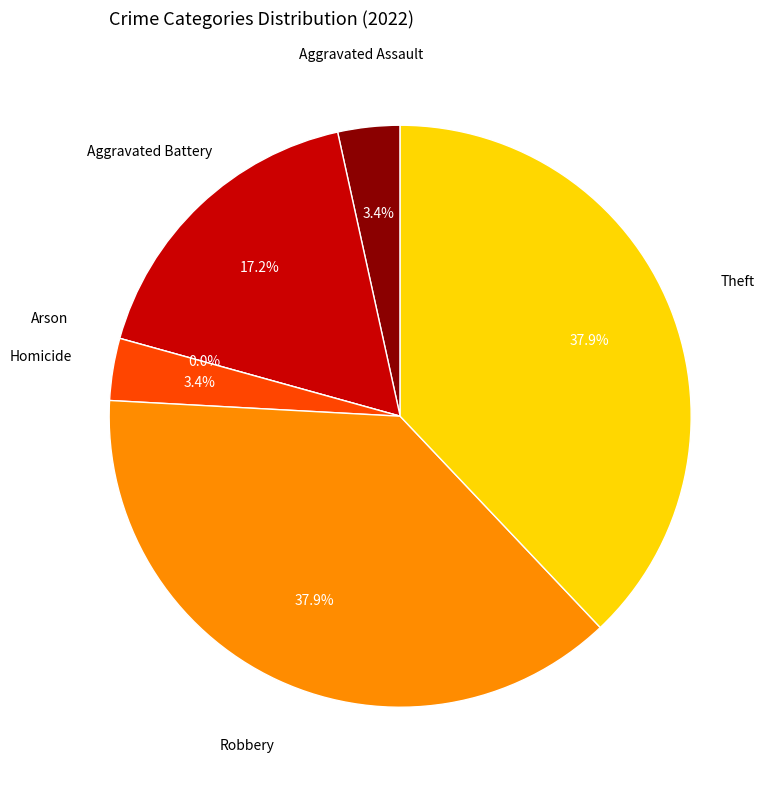

Rank the categories by value from lowest to highest.

Arson, Aggravated Assault, Homicide, Aggravated Battery, Robbery, Theft